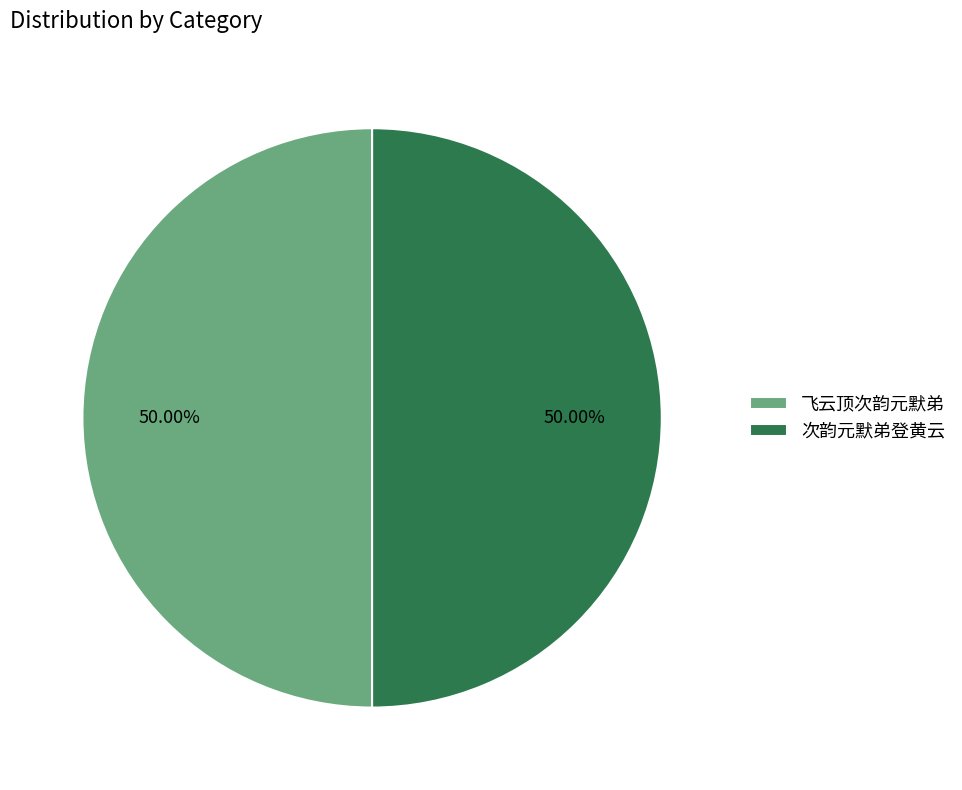

What percentage do 飞云顶次韵元默弟 and 次韵元默弟登黄云 together represent?

100.0%